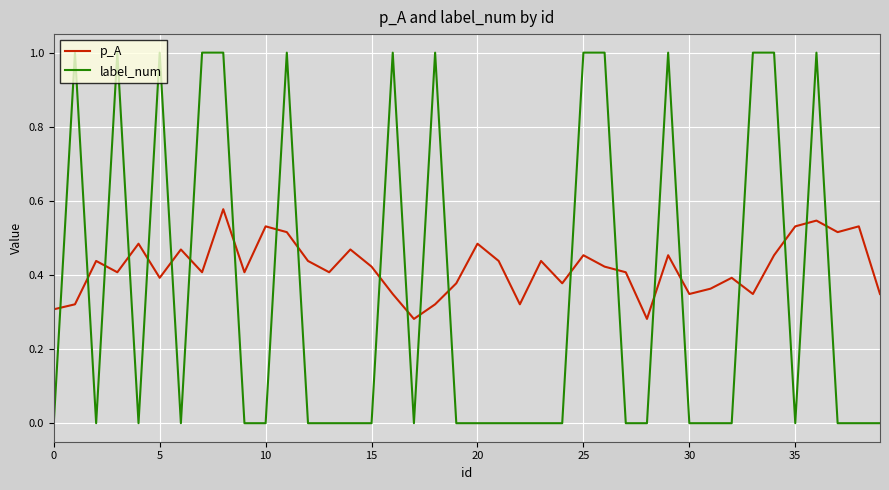

True or false: label_num has more than 0 points higher than both neighbors.

True